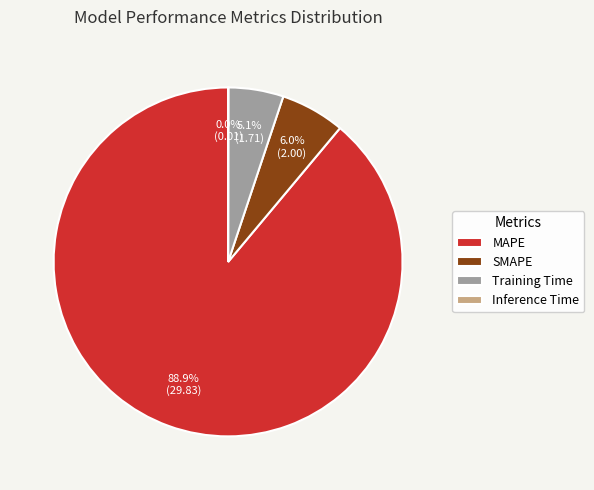

Approximately how many times larger is the value at Training Time compared to SMAPE?

0.9